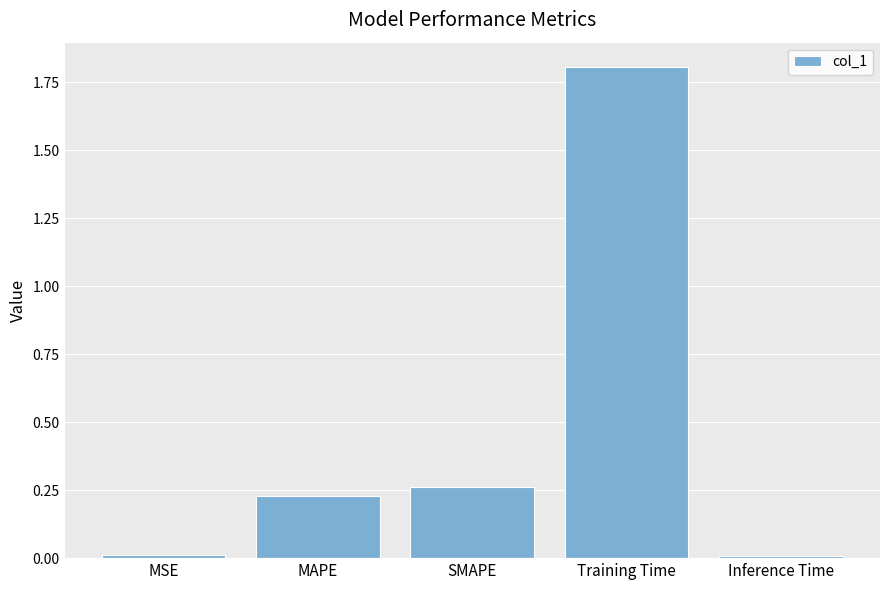

The chart shows a value of 0.0 at Inference Time. True or false?

True